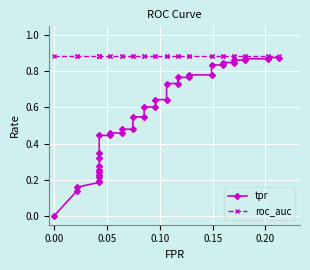

Is the value of tpr at 0.15 greater than the value of roc_auc at 19?

No